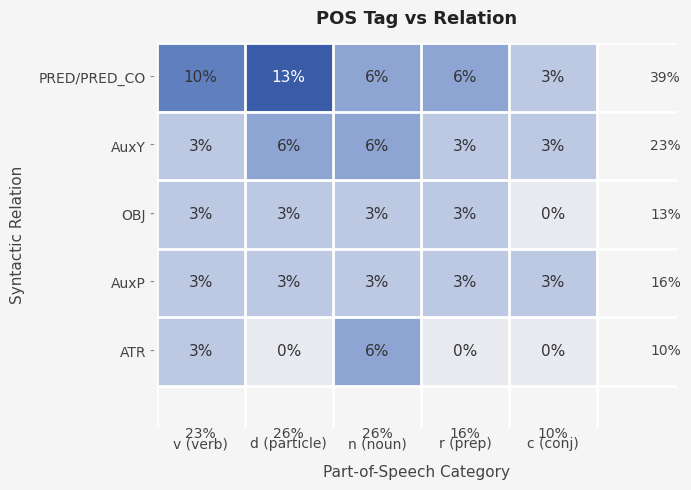

Which series has the widest spread of values?

PRED/PRED_CO